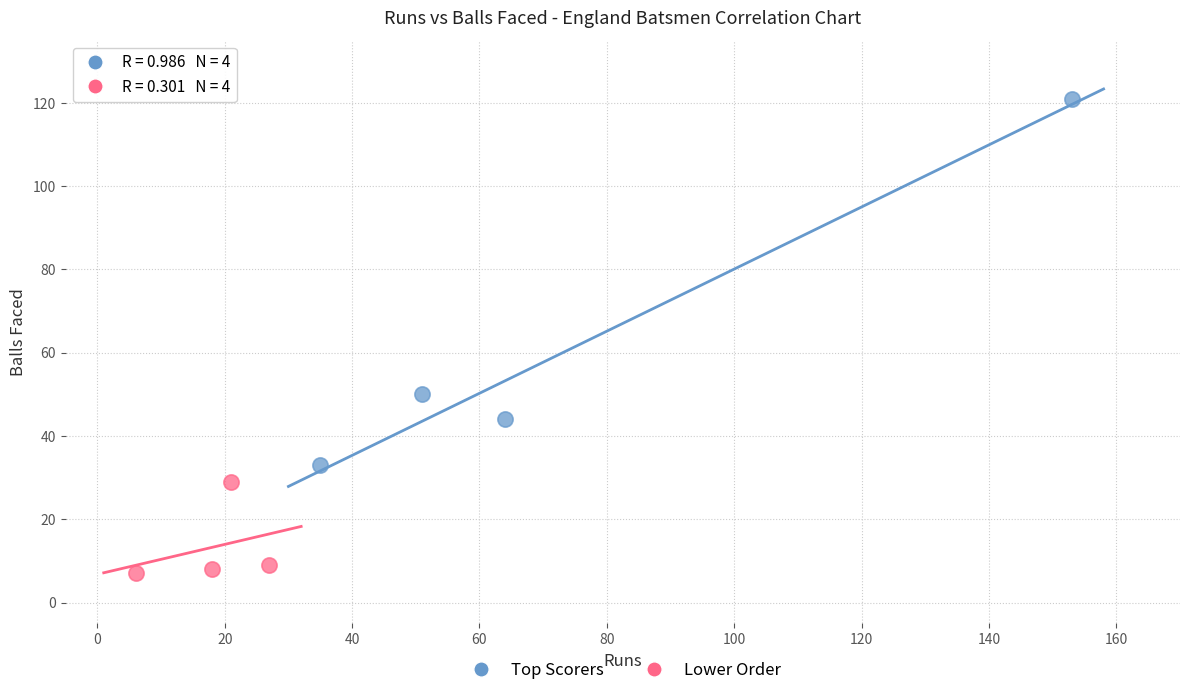

Which series contains the lowest Y value?

Lower Order